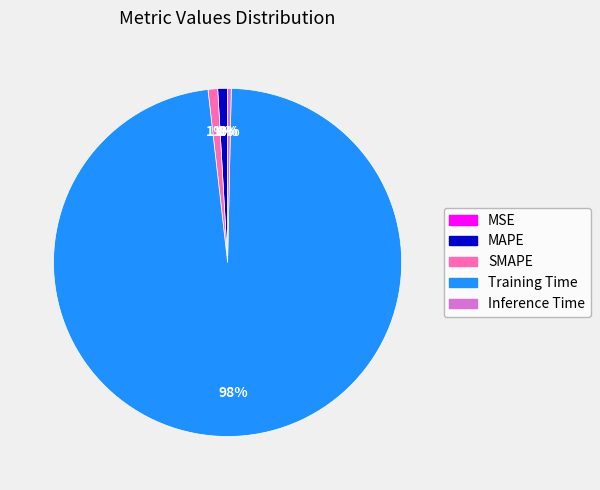

To the nearest percent, what is the difference between the largest and smallest slice percentages?

98%